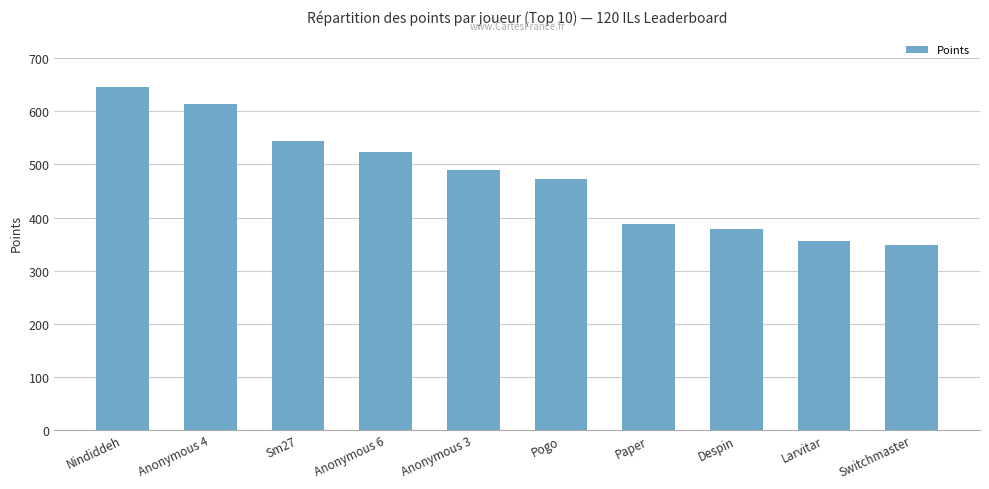

What is the approximate value at Sm27?

545